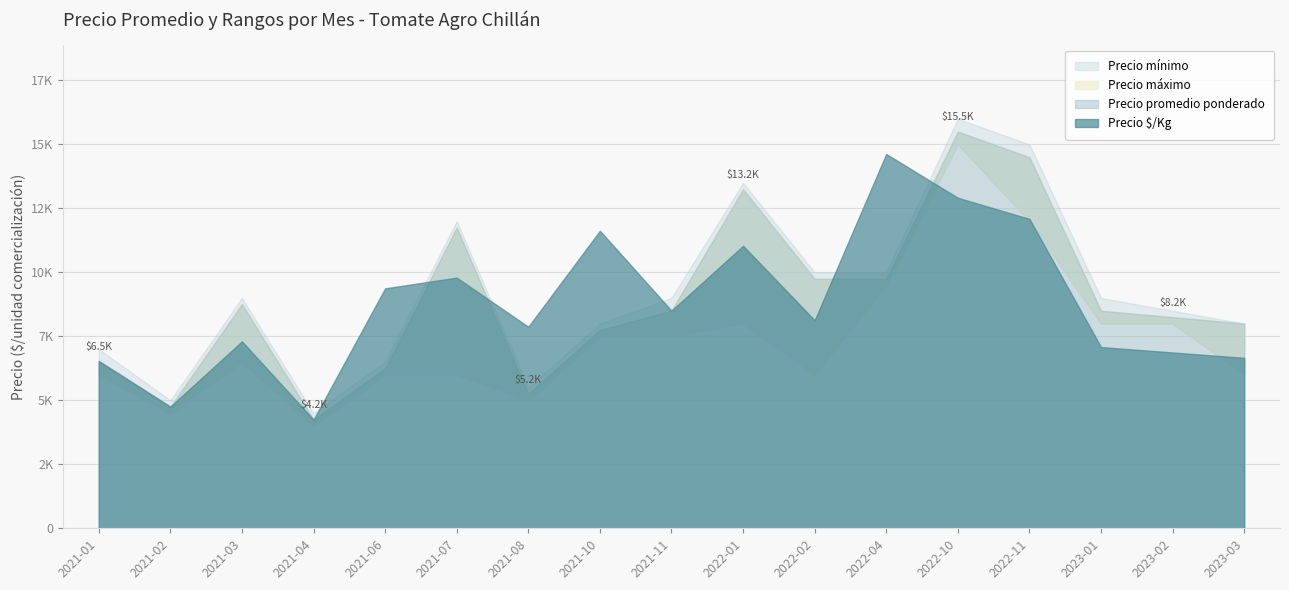

What is the total value across all series at 2021-01?

19972